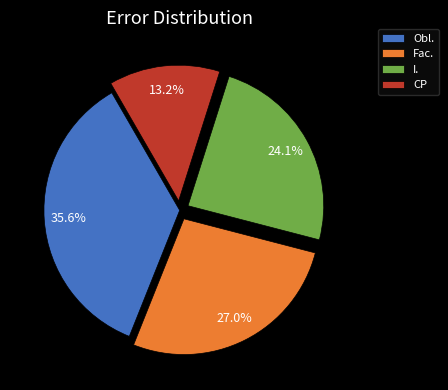

Which slice is the largest?

Obl.